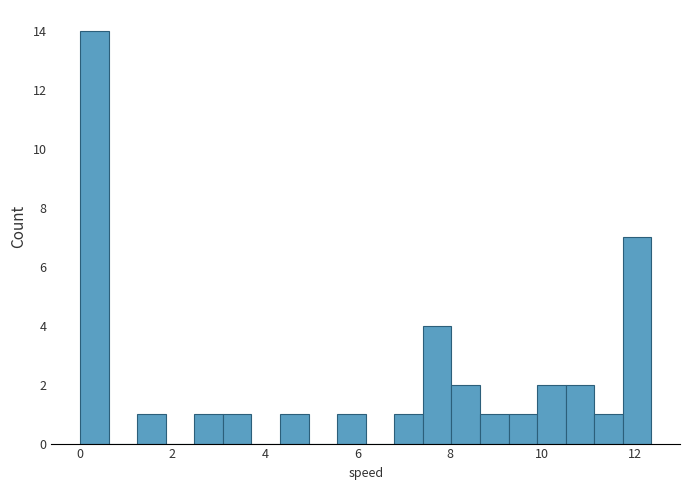

Read against the x-axis, roughly where is the centre of the tallest bar?

0.4